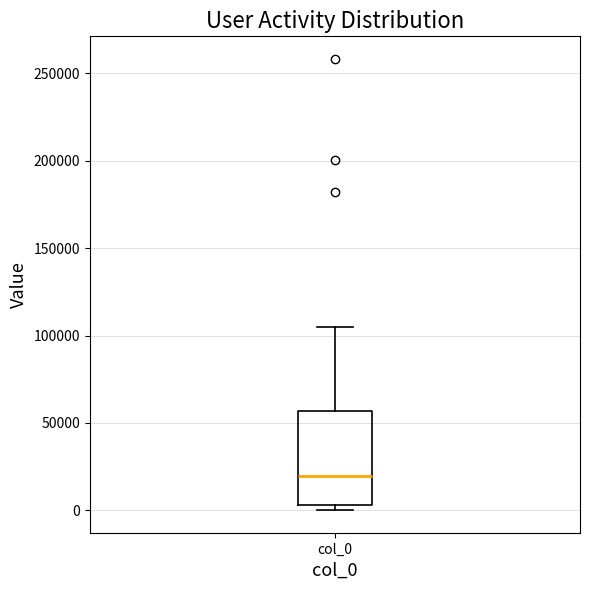

Where is the upper edge of the box for col_0 on the y-axis? The values are not printed on the chart, so give them approximately, as read against the axis.

55000